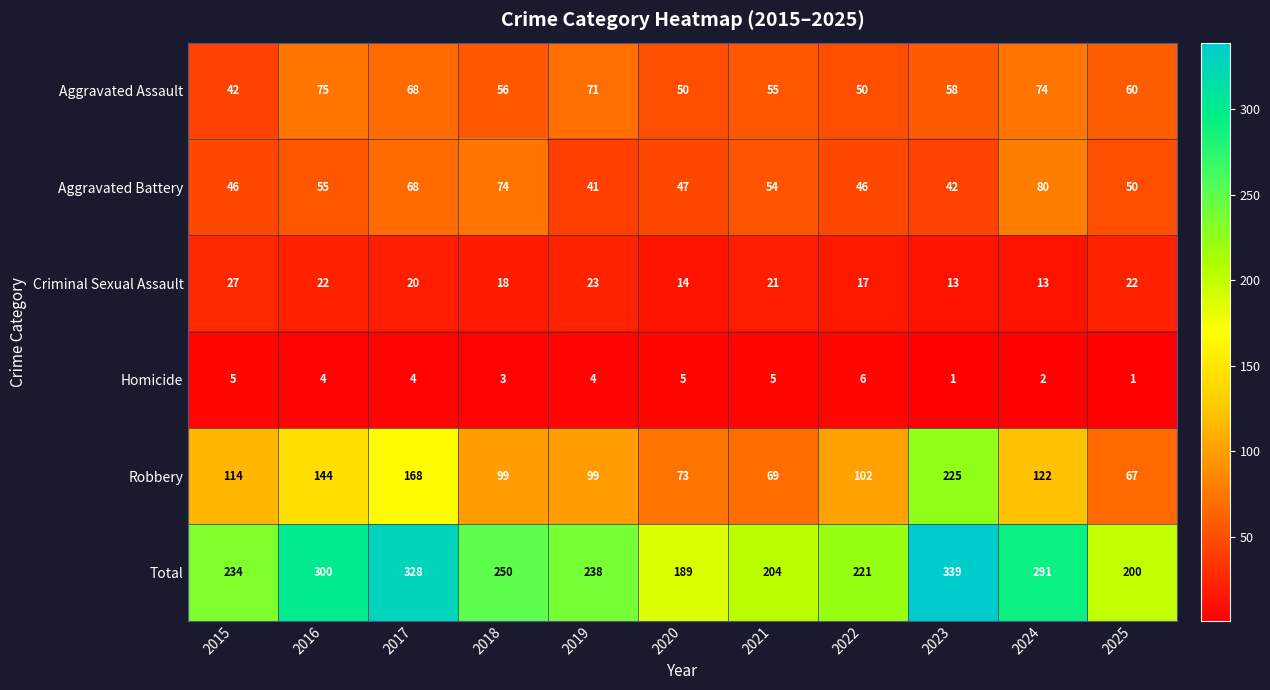

At which label is Aggravated Assault closest to 58?

2023